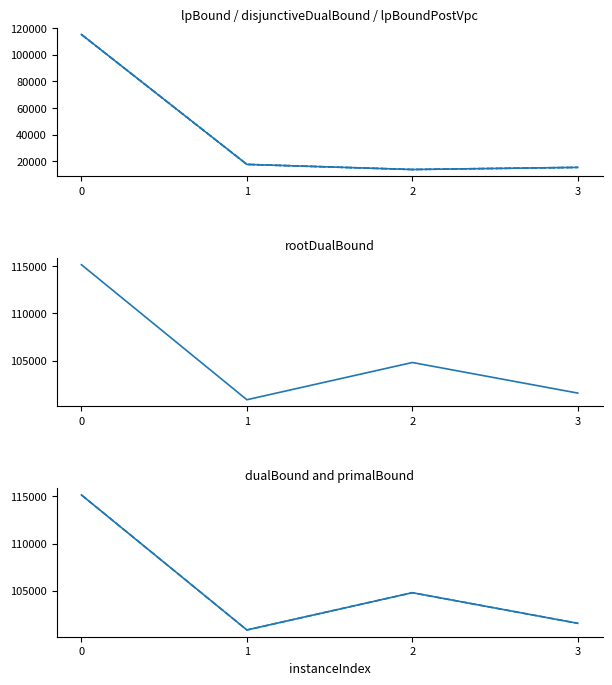

What is the difference between the dualBound values at 0 and 1?

14295.0